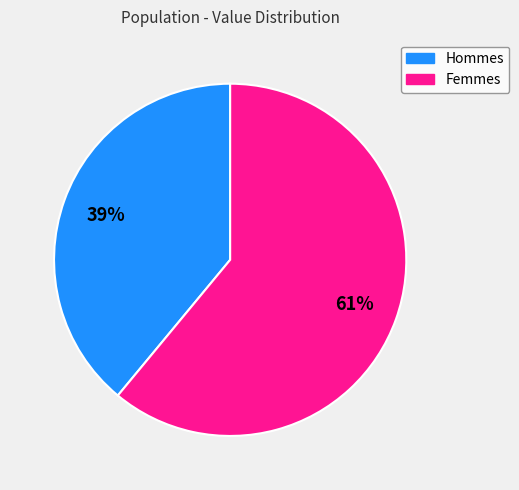

How many slices are in this pie chart?

2